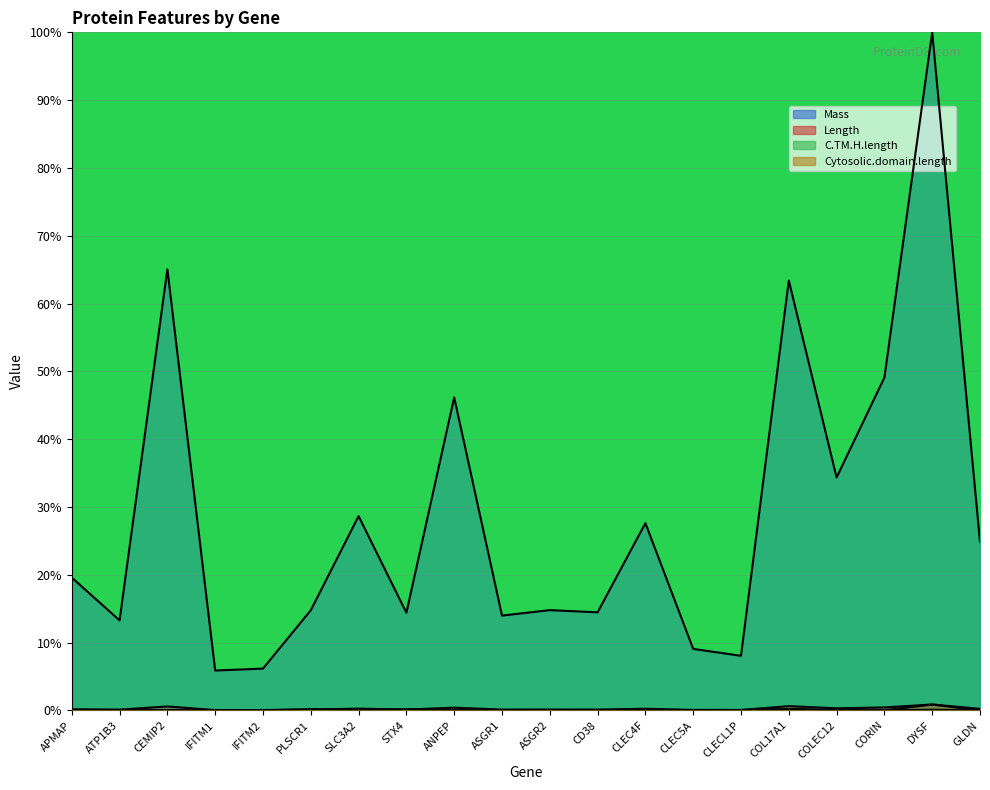

Which series has the largest total across all categories?

Mass